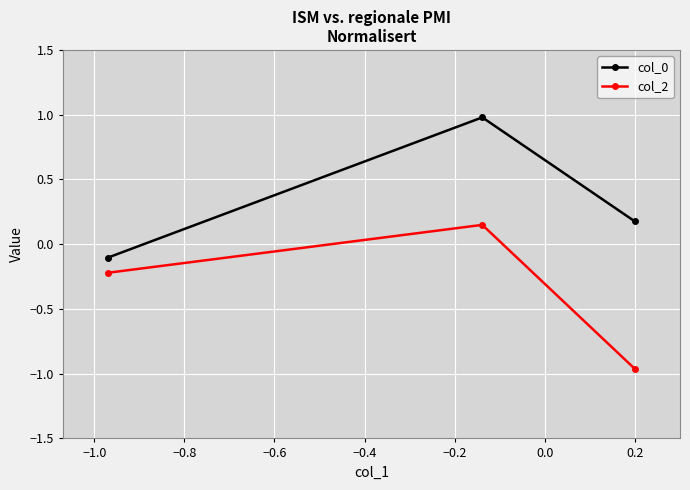

What is the value of the col_0 point at the 3rd from the left?

0.2